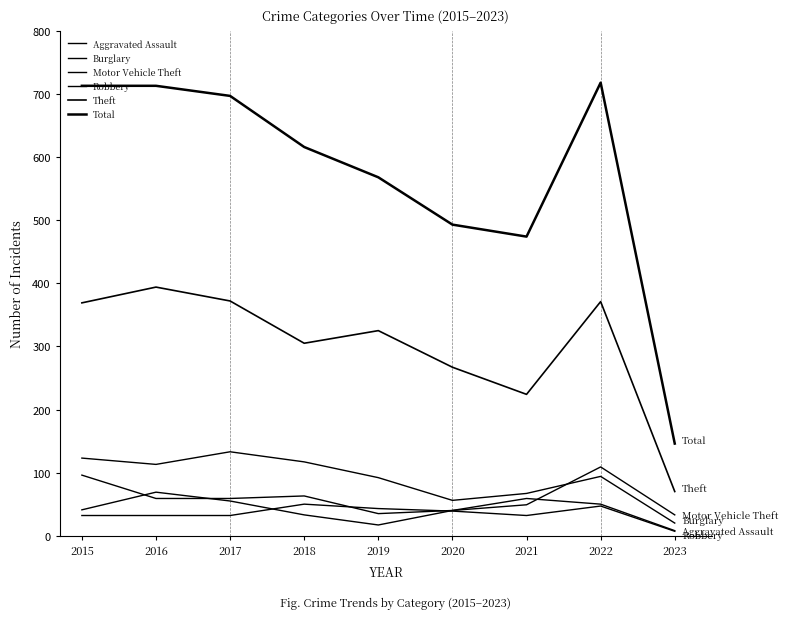

Reading left to right, transcribe all the data shown in this chart.

Aggravated Assault: 2015=32	2016=32	2017=32	2018=50	2019=43	2020=39	2021=32	2022=47	2023=7
Burglary: 2015=123	2016=113	2017=133	2018=117	2019=92	2020=56	2021=67	2022=94	2023=20
Motor Vehicle Theft: 2015=96	2016=59	2017=59	2018=63	2019=35	2020=40	2021=49	2022=109	2023=33
Robbery: 2015=41	2016=69	2017=55	2018=33	2019=17	2020=40	2021=59	2022=50	2023=8
Theft: 2015=369	2016=394	2017=372	2018=305	2019=325	2020=267	2021=224	2022=371	2023=70
Total: 2015=713	2016=713	2017=697	2018=616	2019=568	2020=493	2021=474	2022=718	2023=146